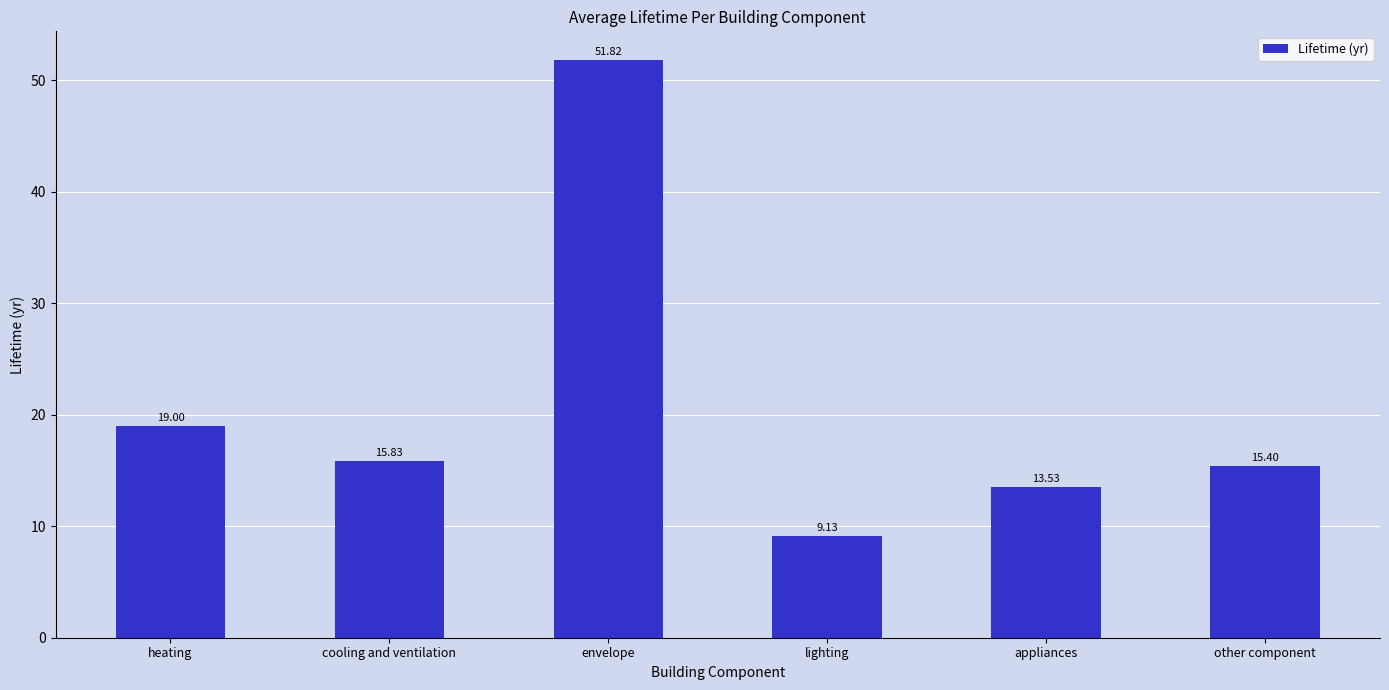

What is the difference between the maximum and minimum values?

42.7